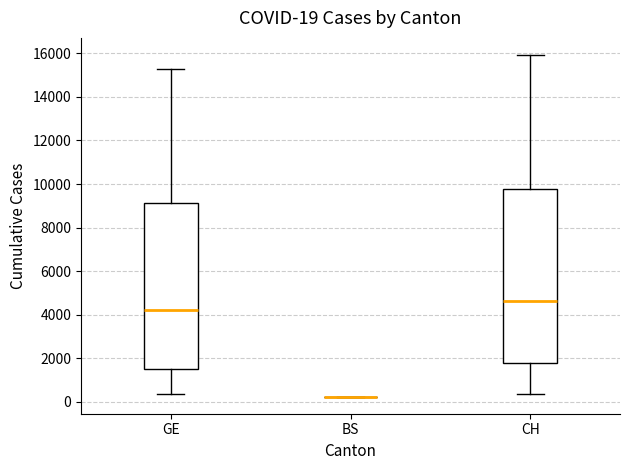

Comparing the boxes themselves (not the whiskers), which one is the tallest?

CH